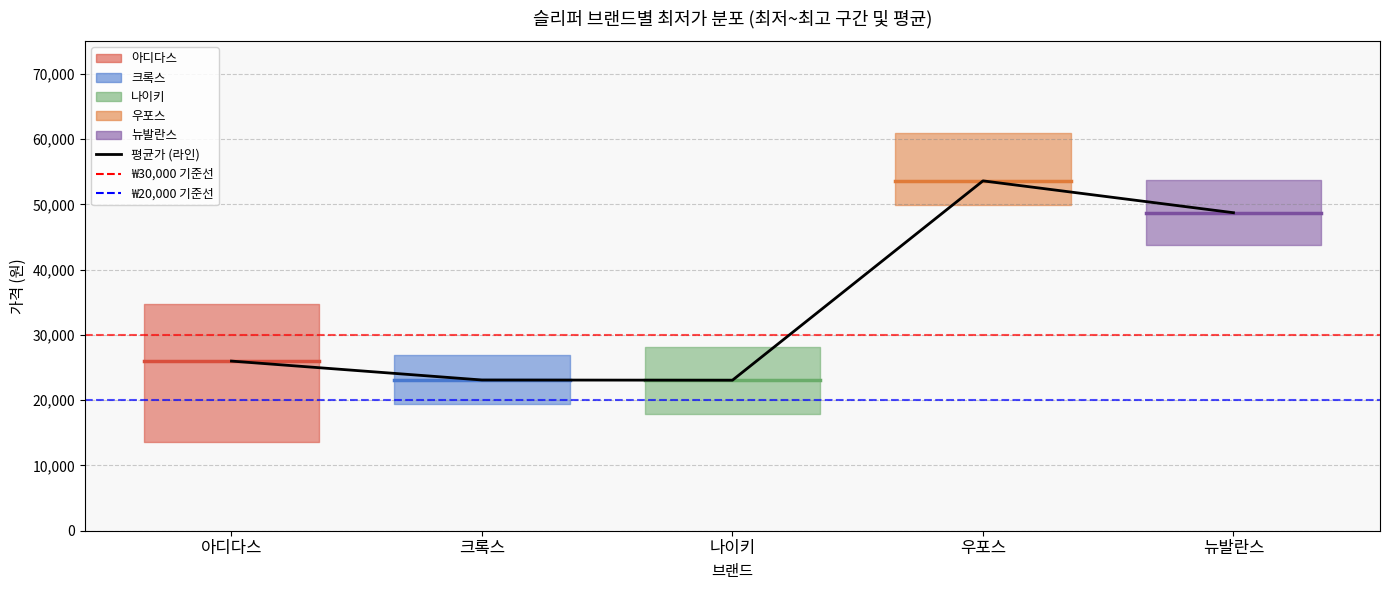

Reading left to right, transcribe all the data shown in this chart.

25989	23092	23060	53600	48720